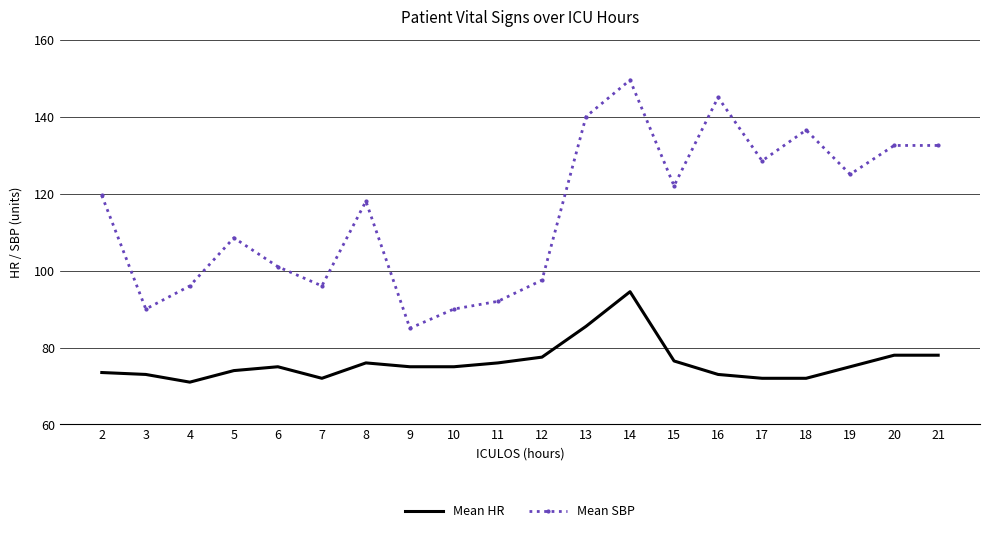

What is the highest value of the Mean SBP series?

149.5